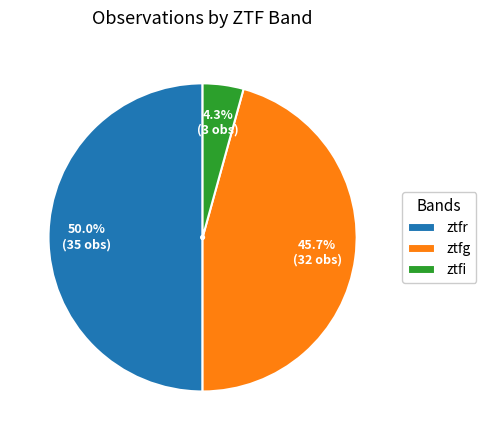

True or false: ztfr accounts for 50% of the total.

True